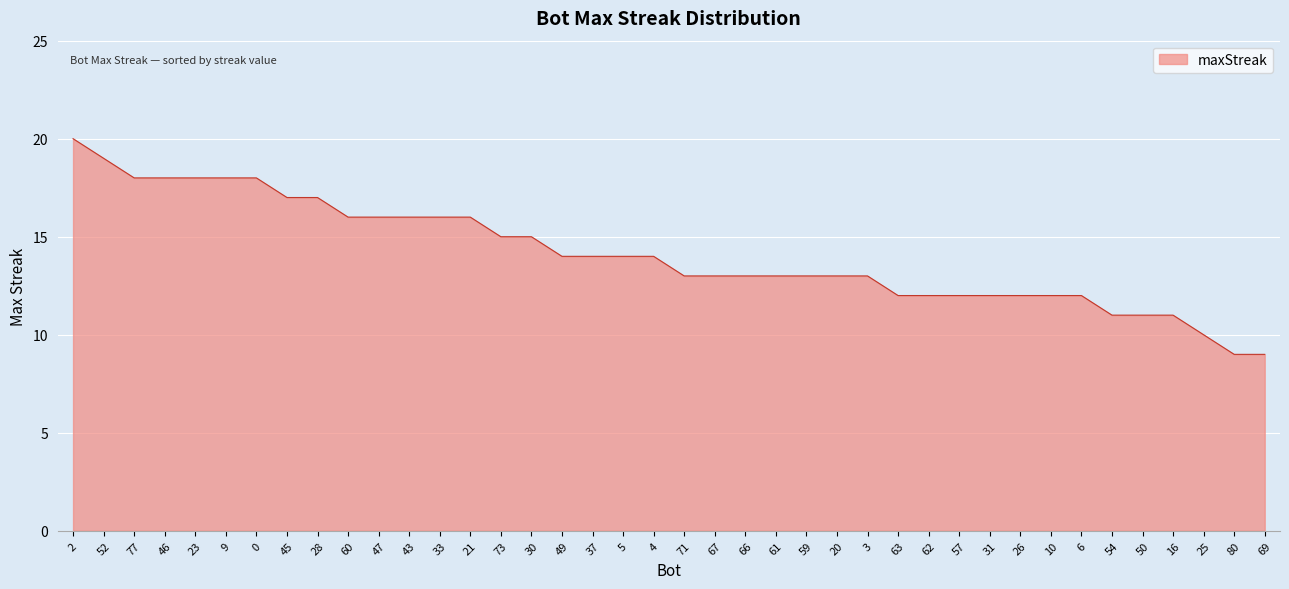

How many lines are shown in the chart?

1